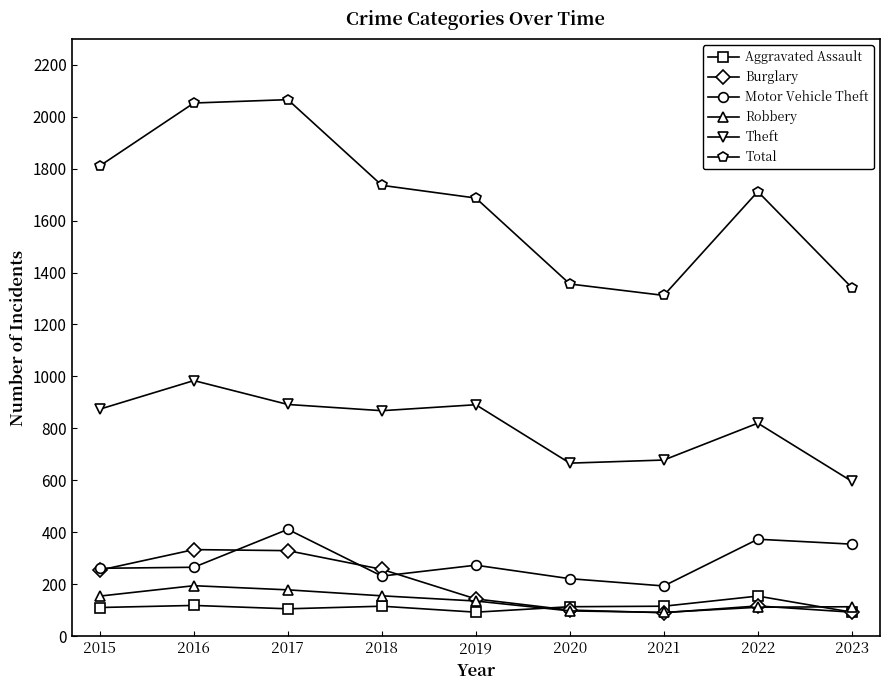

True or false: Theft has more than 1 interior local peaks.

True